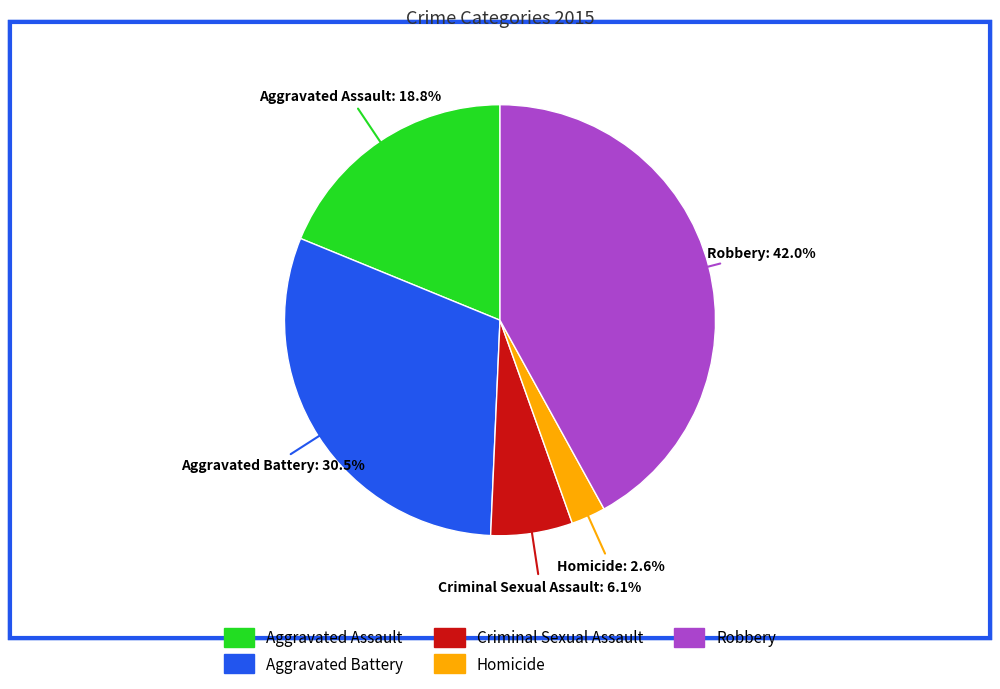

To the nearest percent, what percentage of the pie is Criminal Sexual Assault?

6%